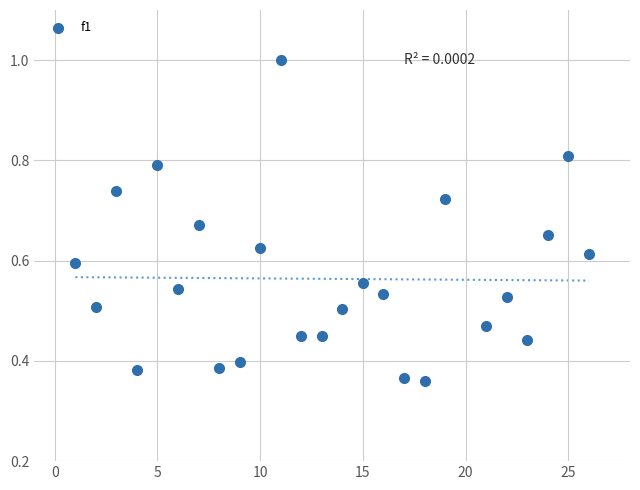

What is the range of X values (max minus min)?

25.0